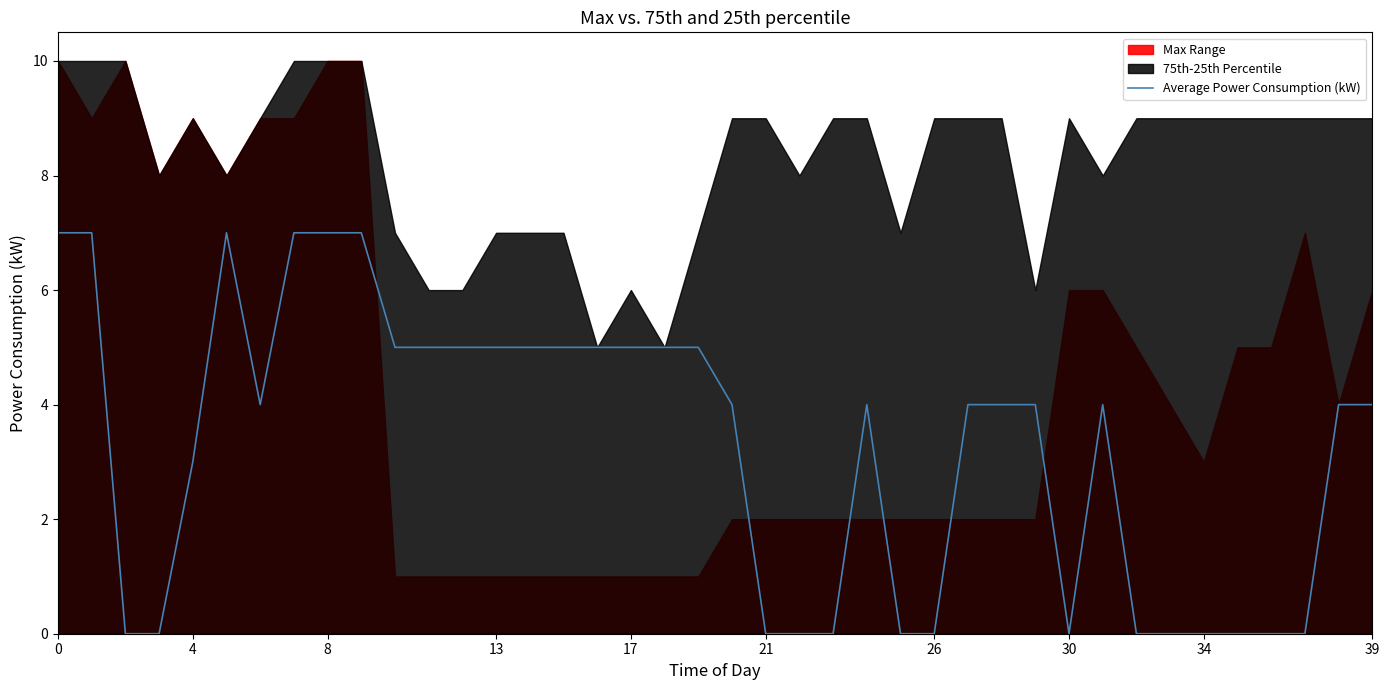

The value at 34 is 0. True or false?

True